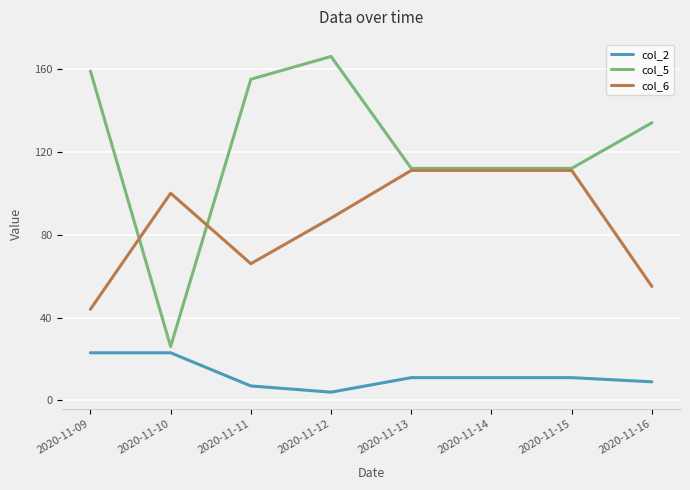

Which series ends up on top after the final intersection of col_5 and col_6?

col_5